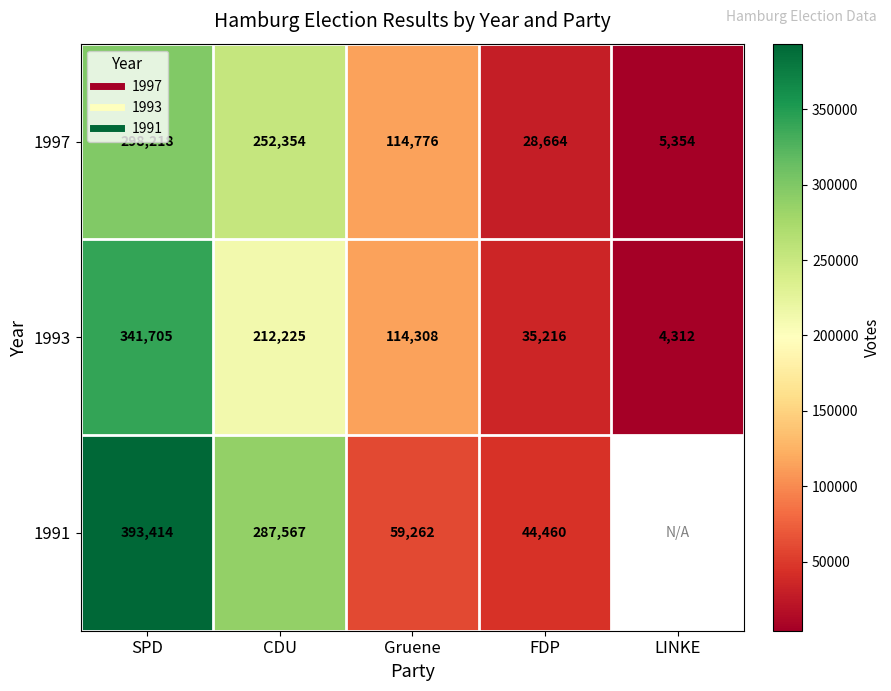

List the labels in order of 1997 value, smallest first.

LINKE, FDP, Gruene, CDU, SPD